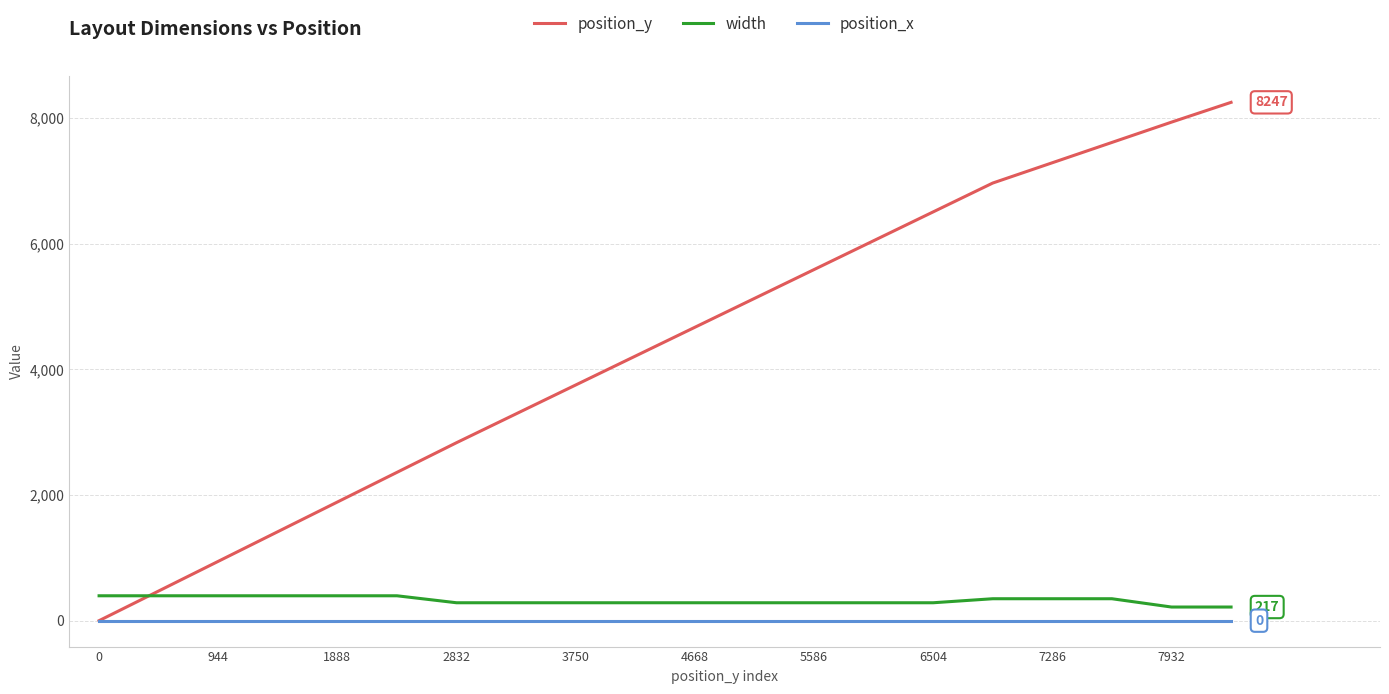

How many lines are shown in the chart?

3